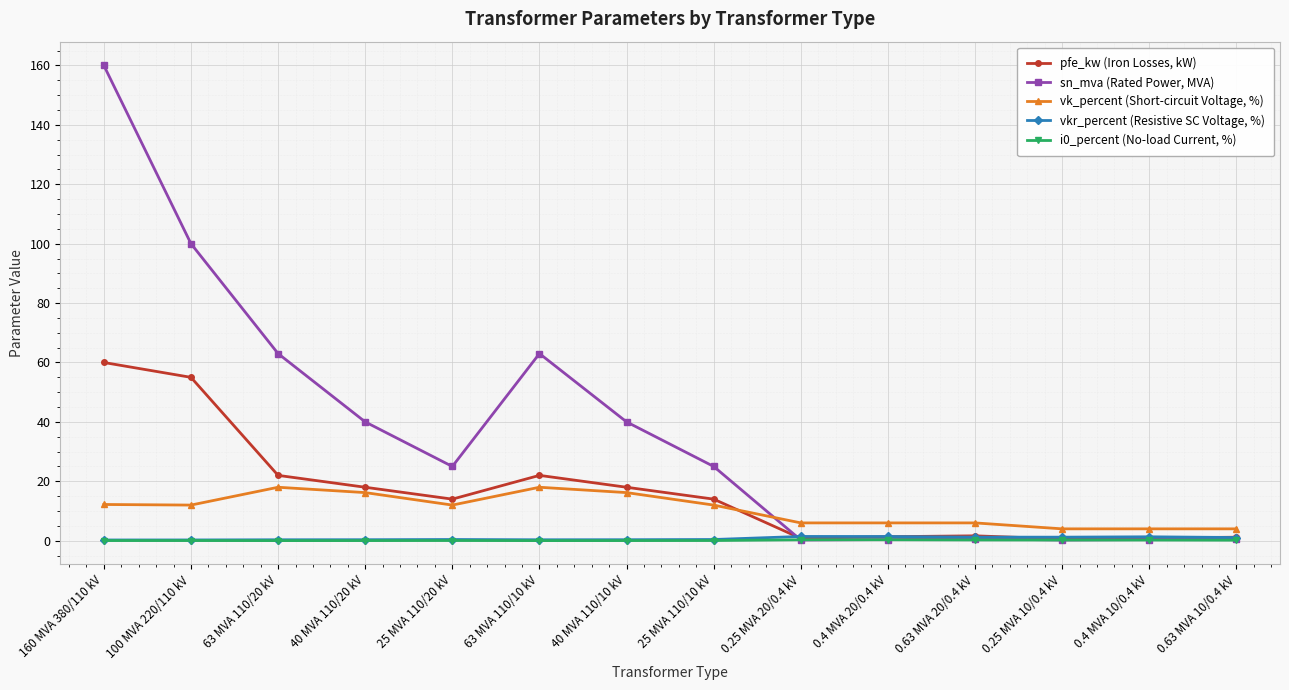

True or false: vkr_percent (Resistive SC Voltage, %) and vk_percent (Short-circuit Voltage, %) cross at least once.

False